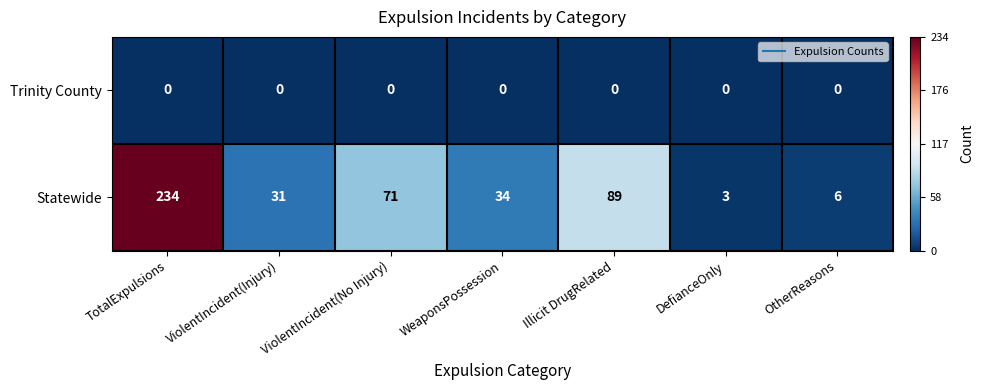

Which series has the widest spread of values?

Statewide